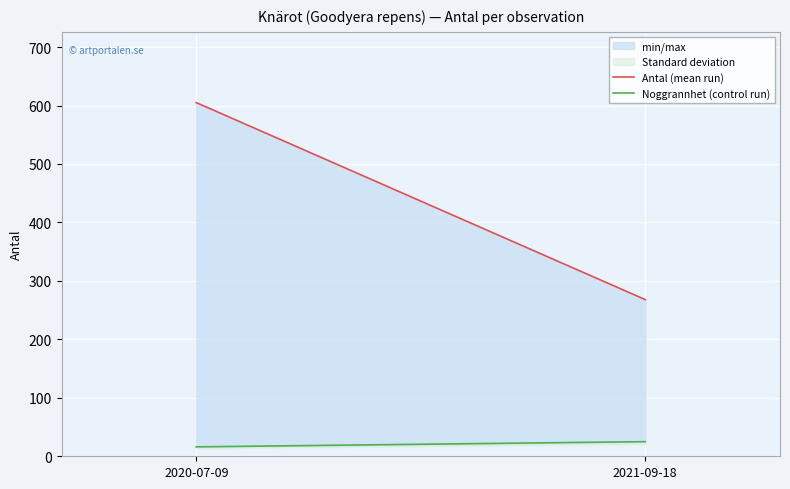

Which series has the largest total across all categories?

Antal (mean run)